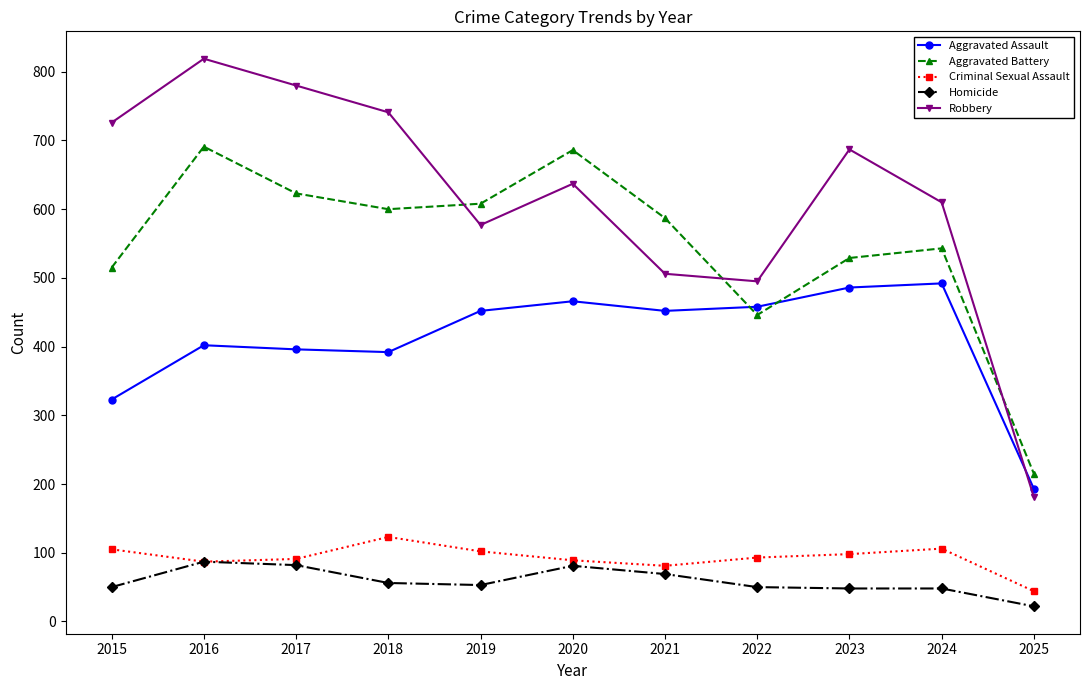

What is the smallest value displayed?

22